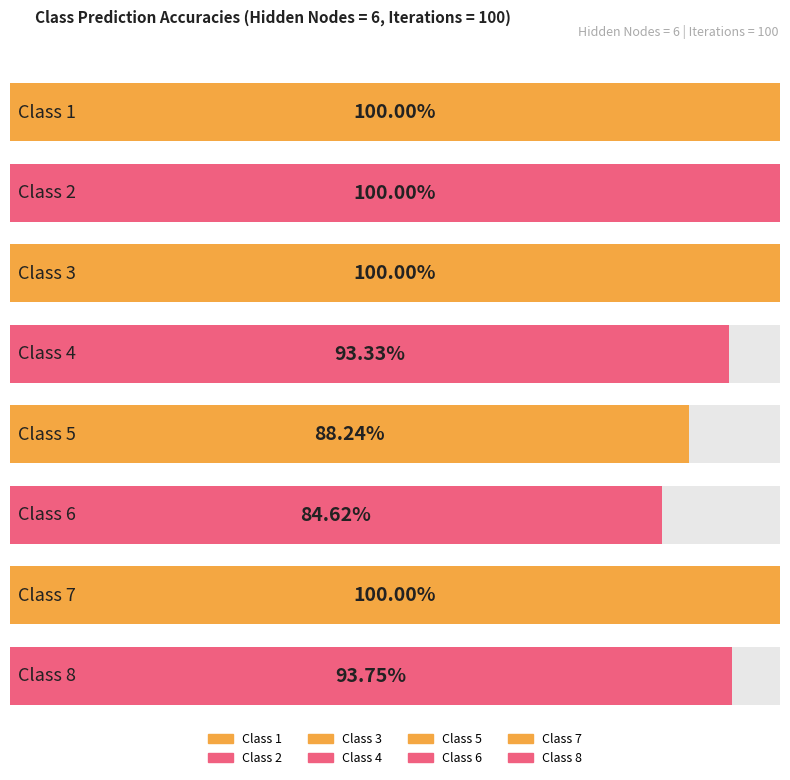

Count the values in the range 0 to 1.

8